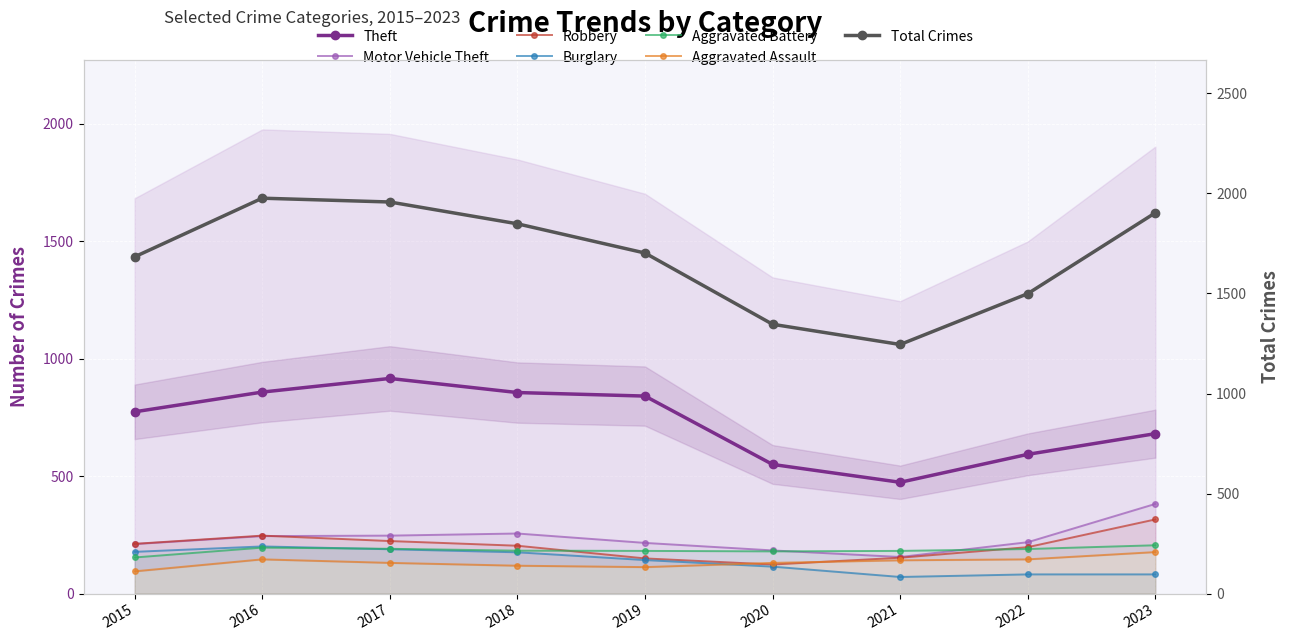

Which label corresponds to the largest value in the chart?

2017